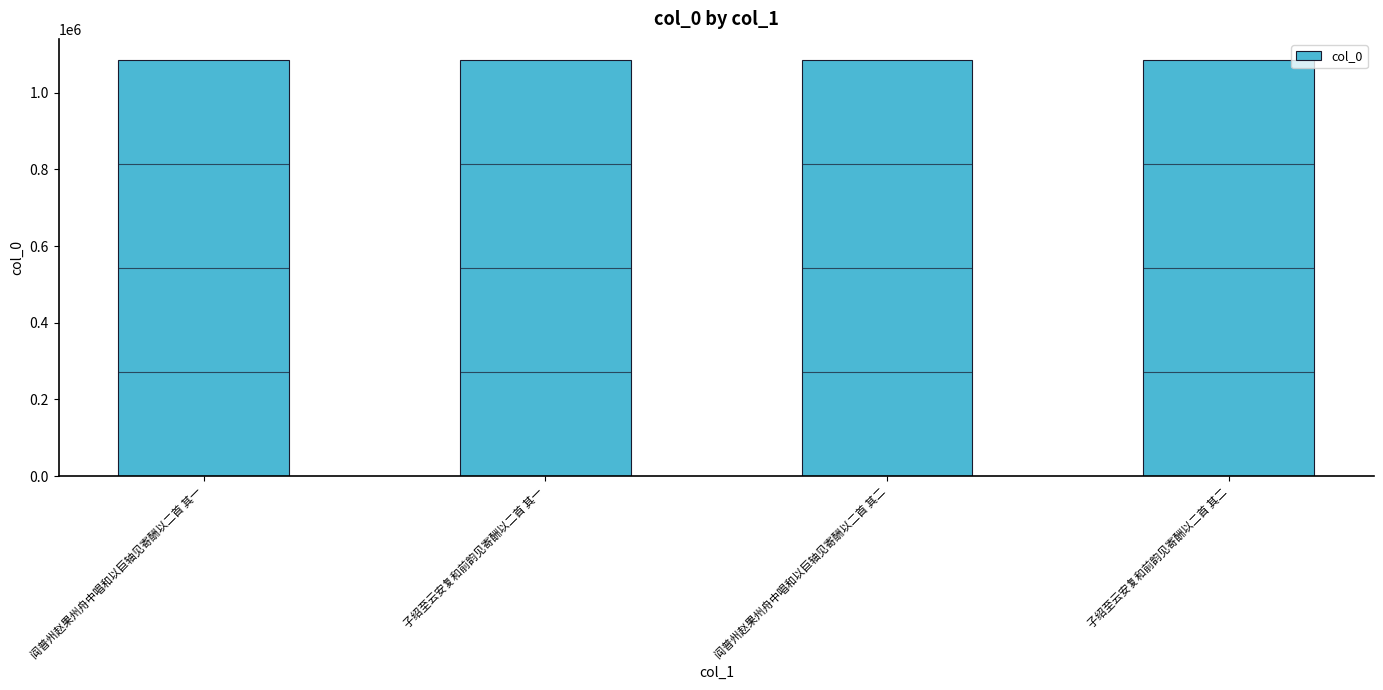

What is the minimum value shown in the chart?

1085813